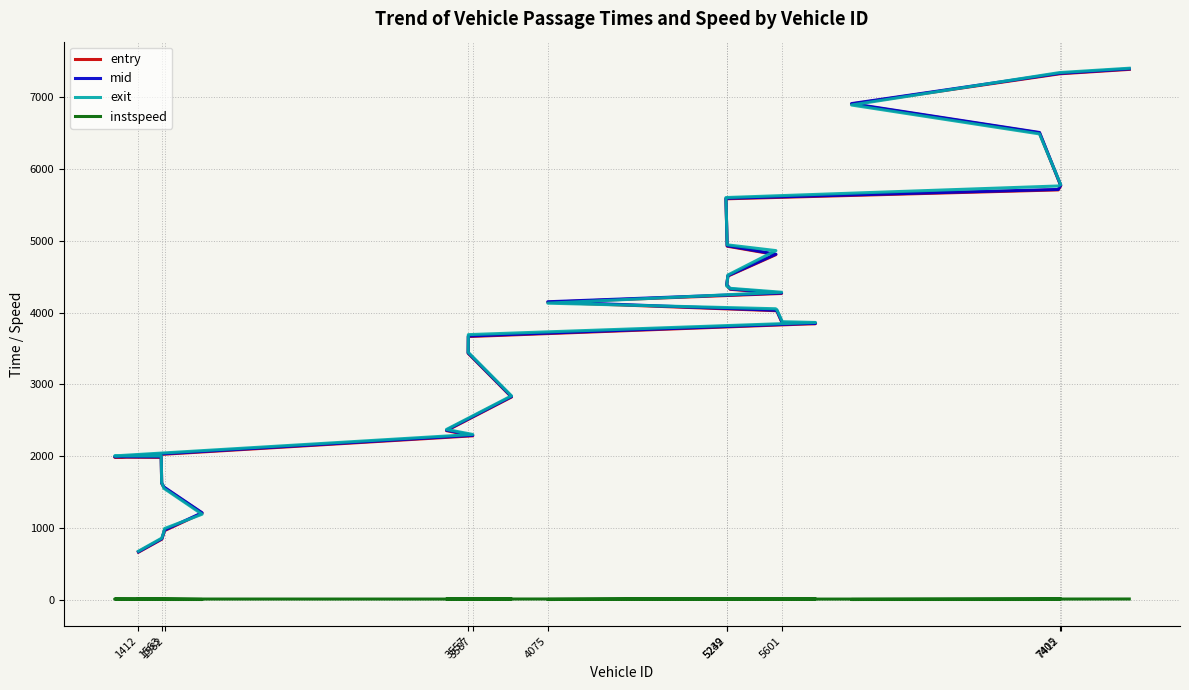

Rank the series by their maximum value, from lowest to highest.

instspeed, entry, mid, exit